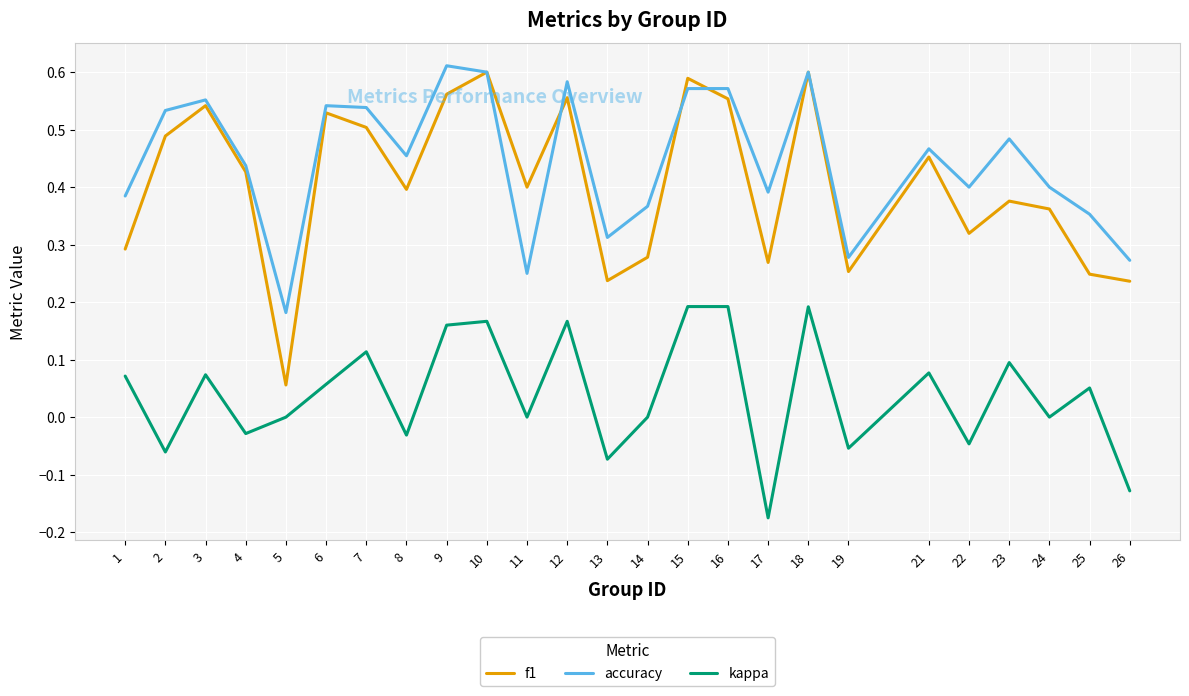

True or false: accuracy has a value of 0.2 at 10.

False